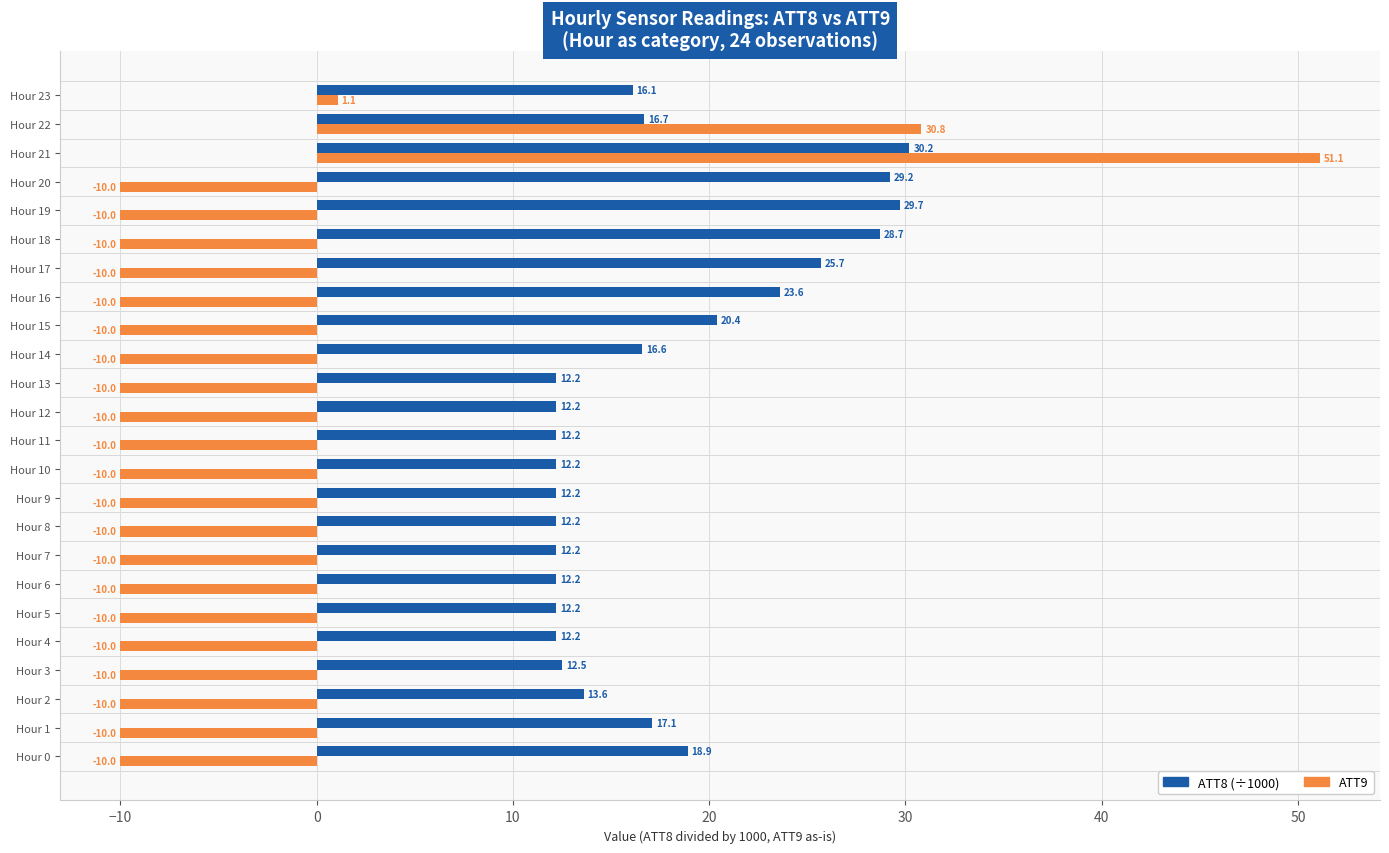

What is the difference between the second highest and minimum values in the ATT9 series?

40.8